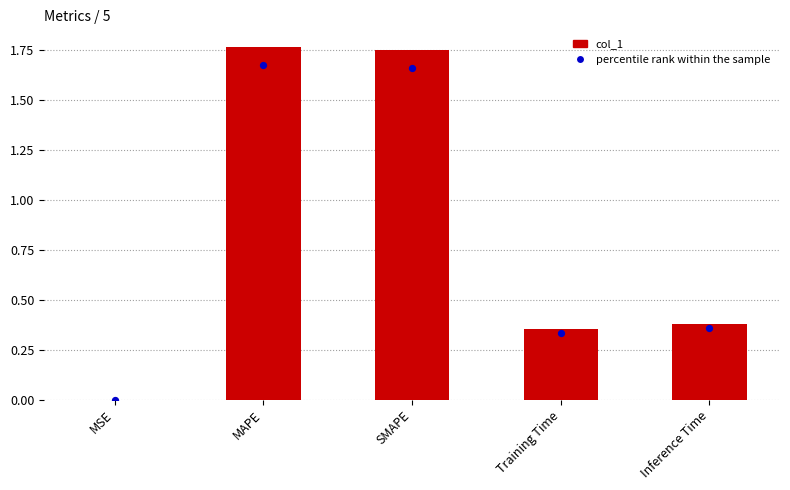

At which category is the sum across all series the highest?

MAPE